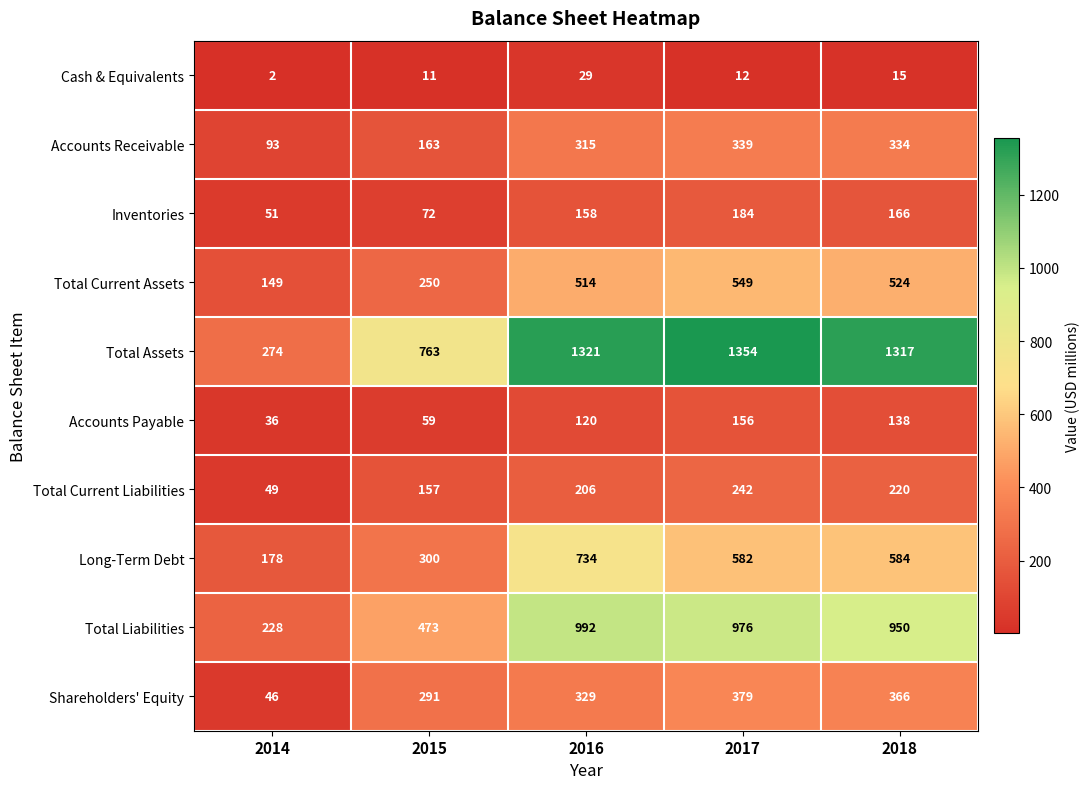

How many distinct data groups are displayed?

10